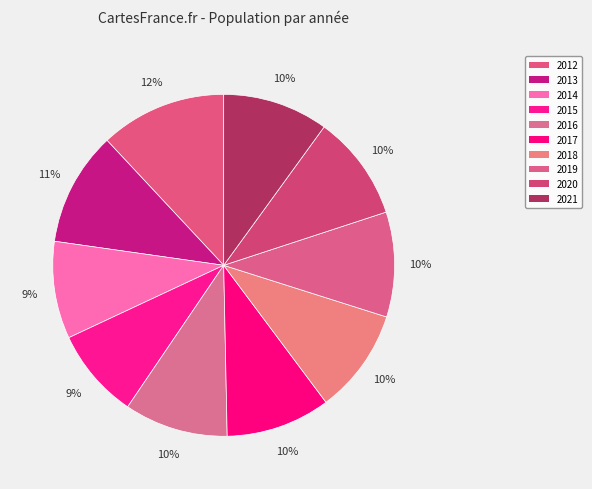

What percentage do 2016 and 2012 together represent?

21.8%